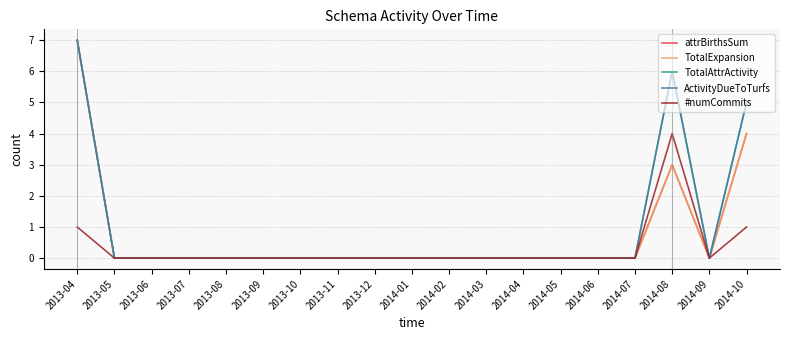

Which series has the largest range (max minus min)?

attrBirthsSum